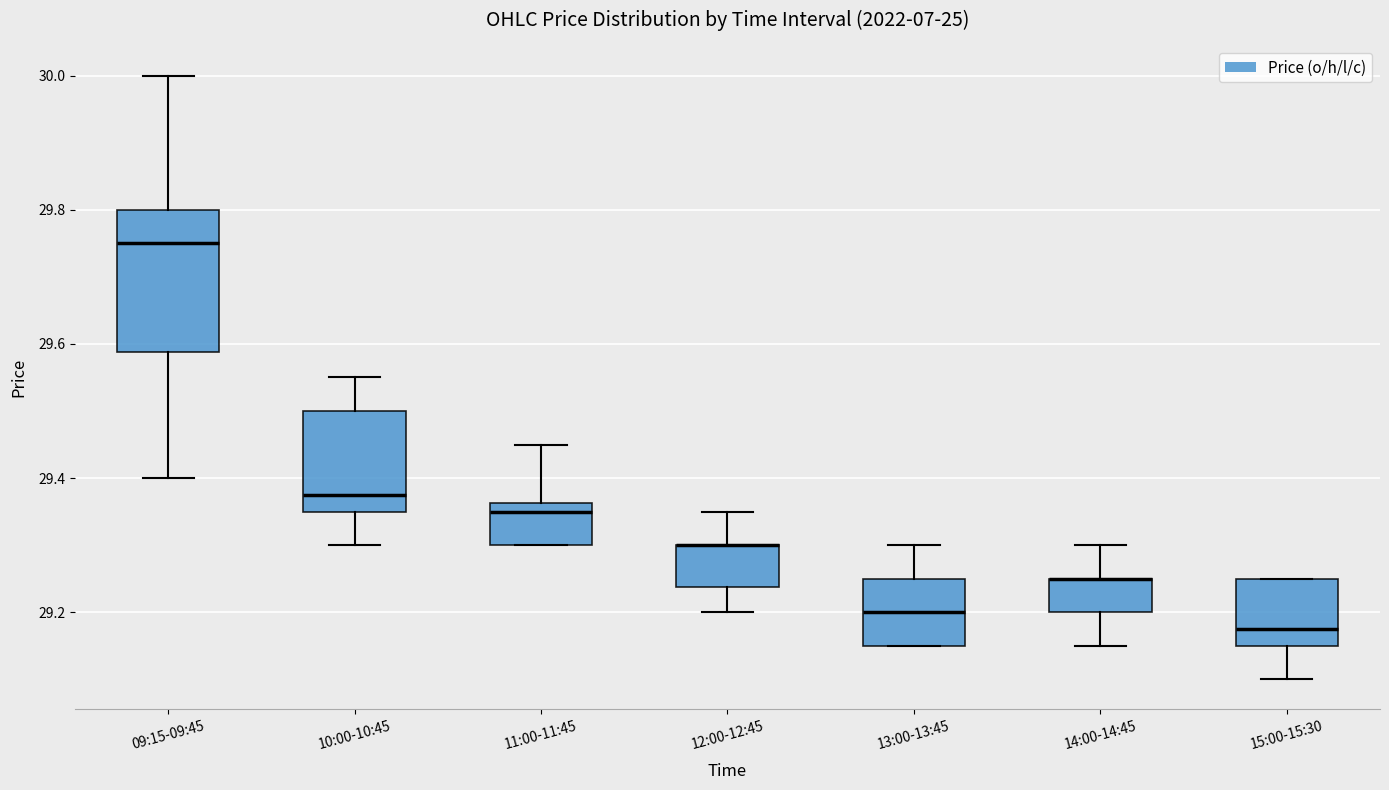

Comparing the boxes themselves (not the whiskers), which one is the tallest?

09:15-09:45